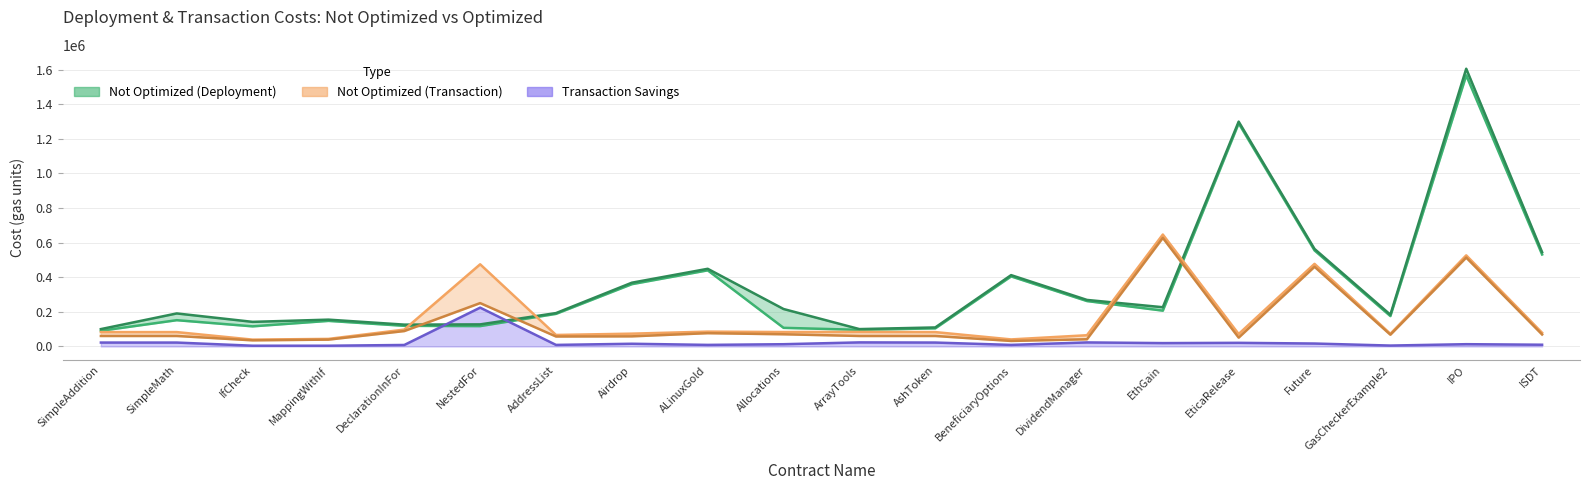

How many values in the Optimized (Transaction) series exceed 60453?

9